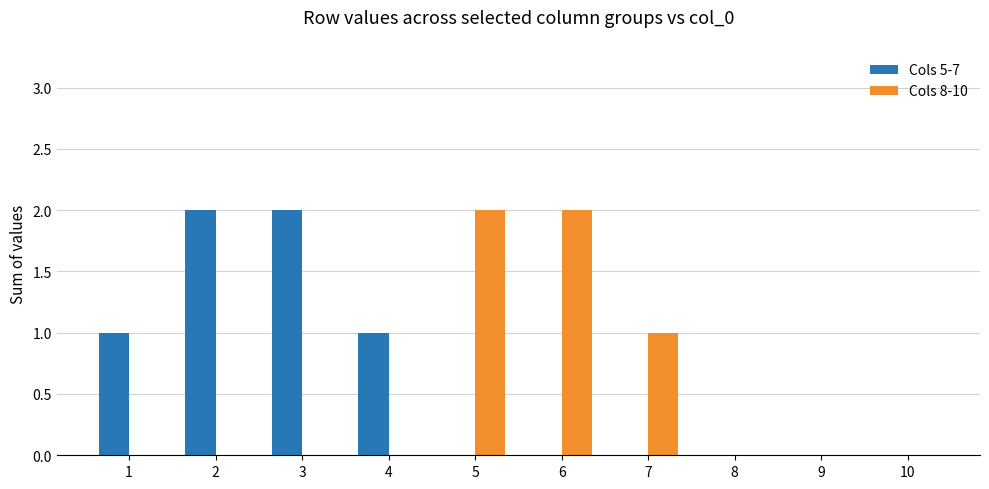

Is it true that Cols 5-7 equals 0 at 9?

True